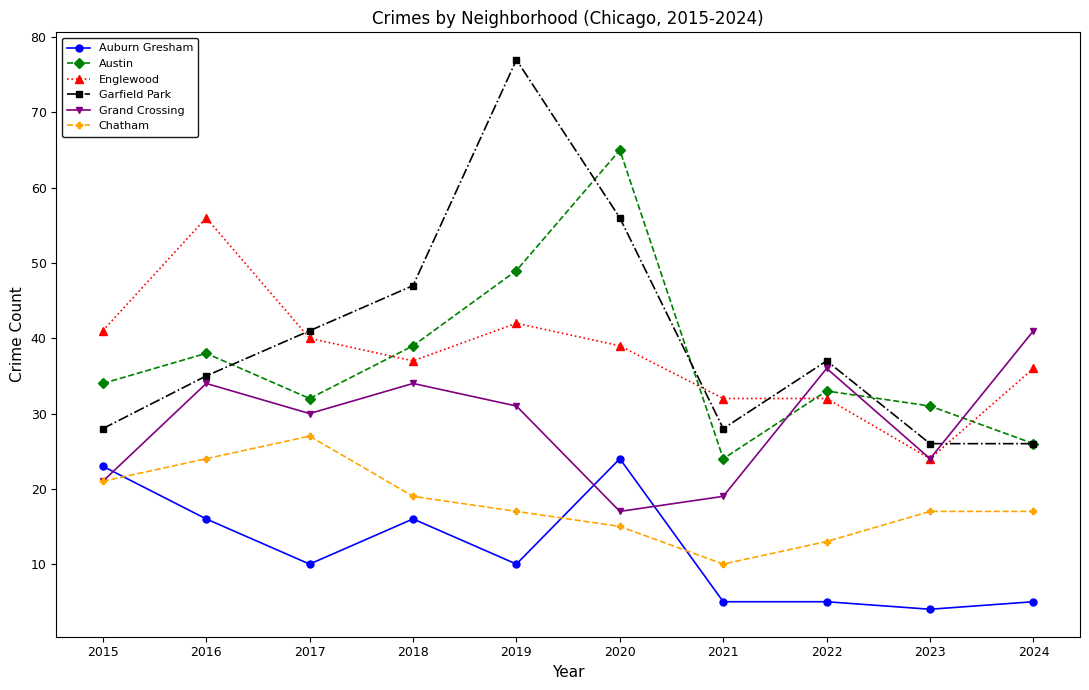

How many distinct data groups are displayed?

6